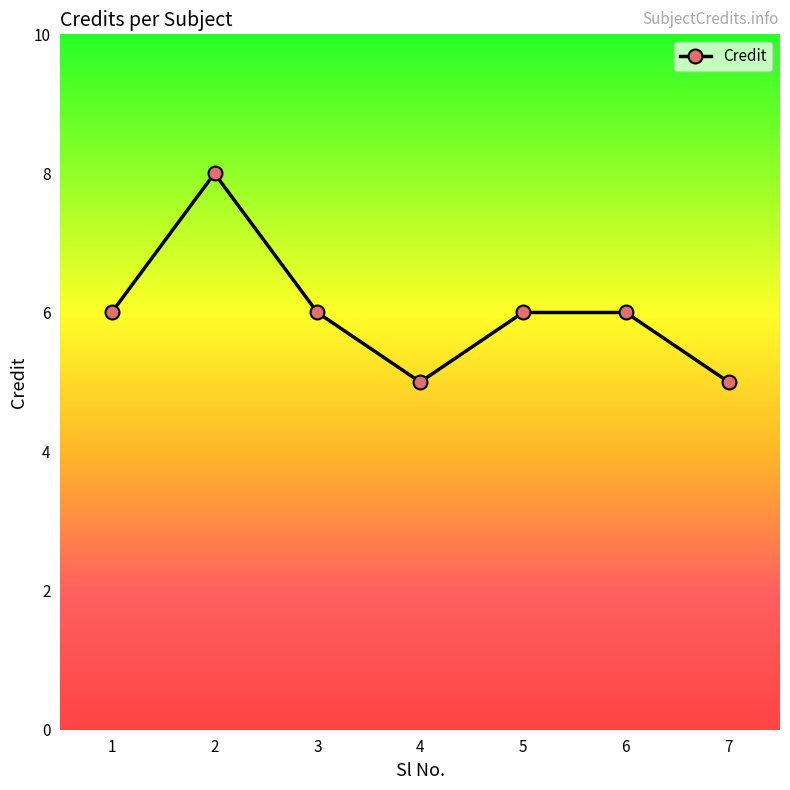

Does the chart display data point markers on the line(s)?

Yes